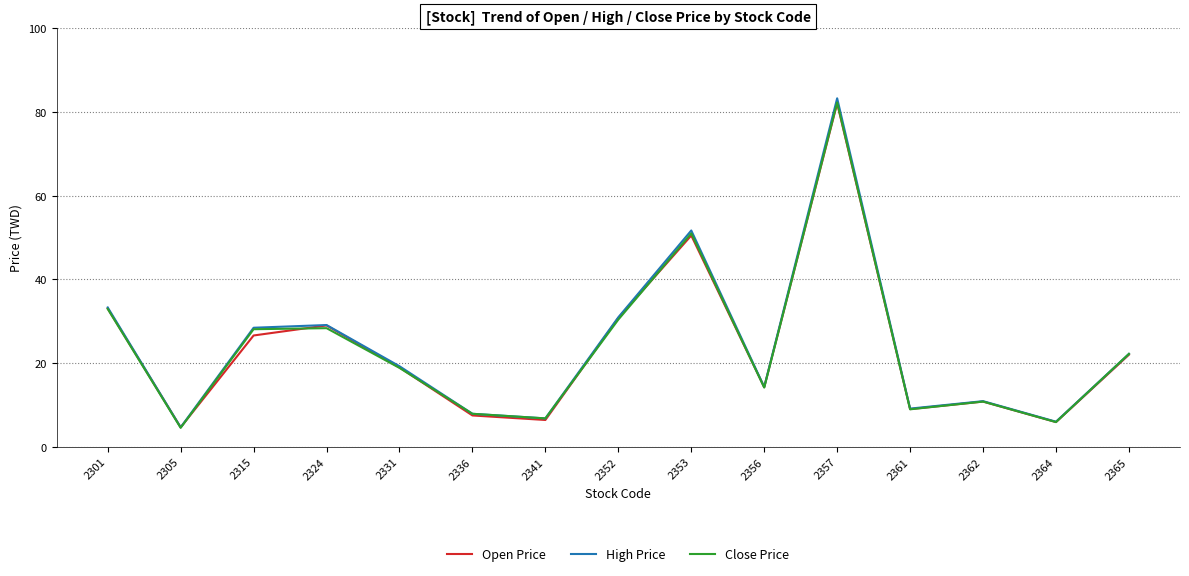

Is it true that High Price equals 16.2 at 2361?

False